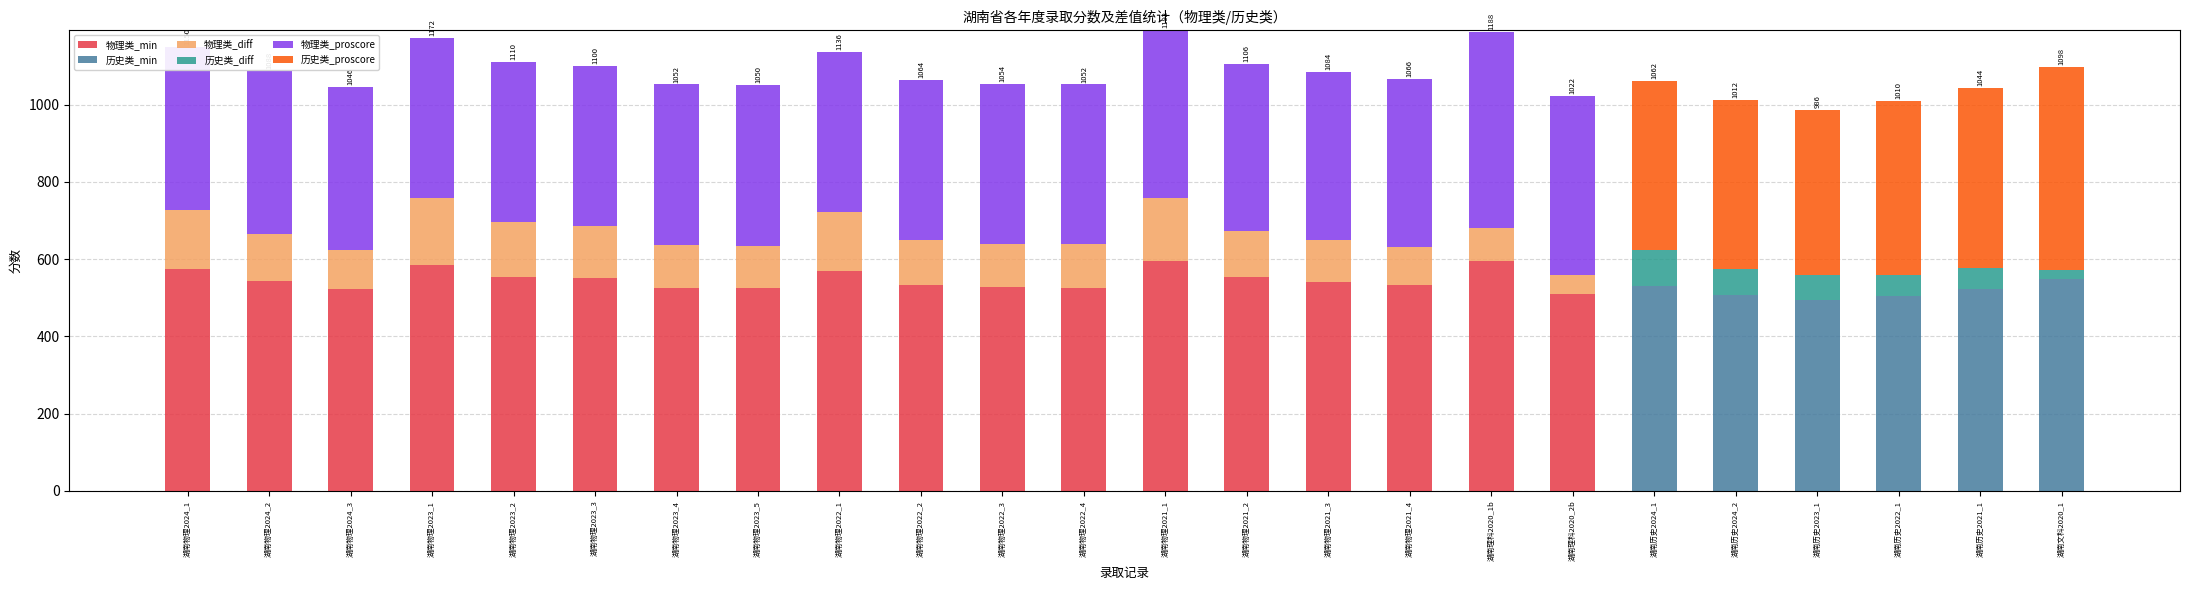

What position from the right is 湖南物理2021_4?

9